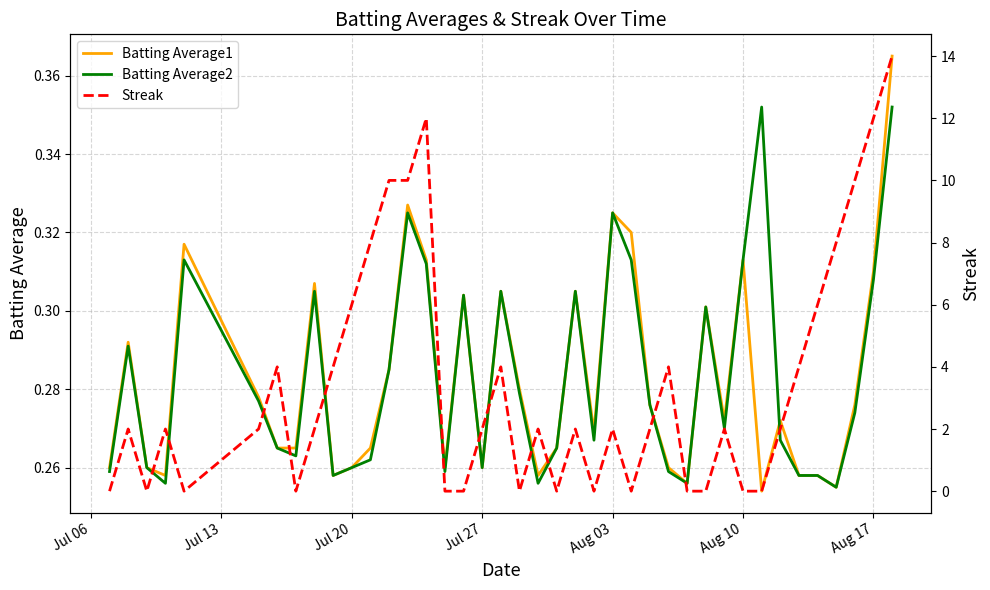

What are all the series names shown in the legend?

Batting Average1, Batting Average2, Streak